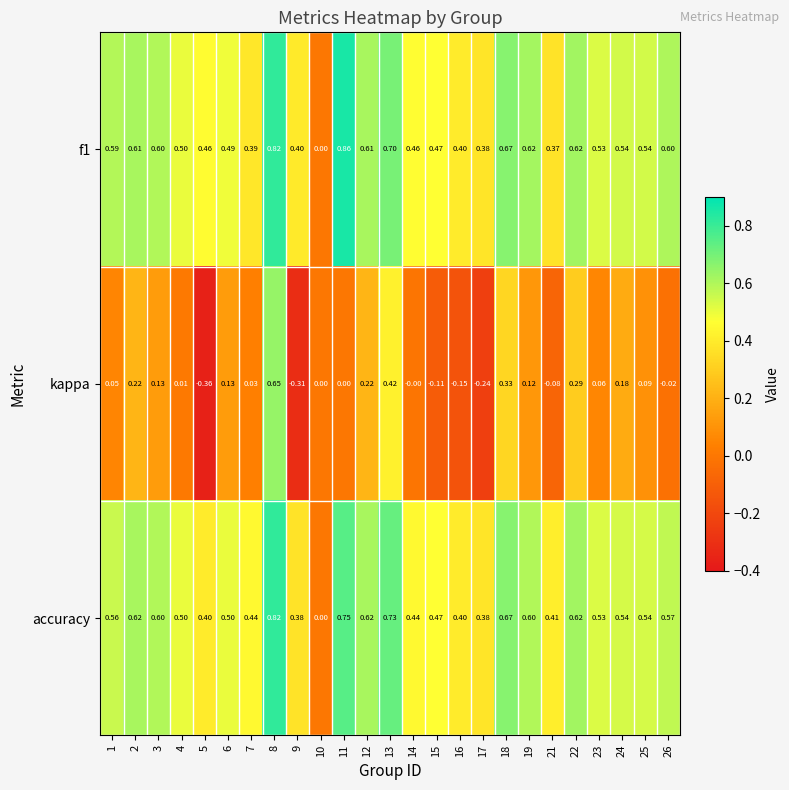

Count the number of data series in this chart.

3